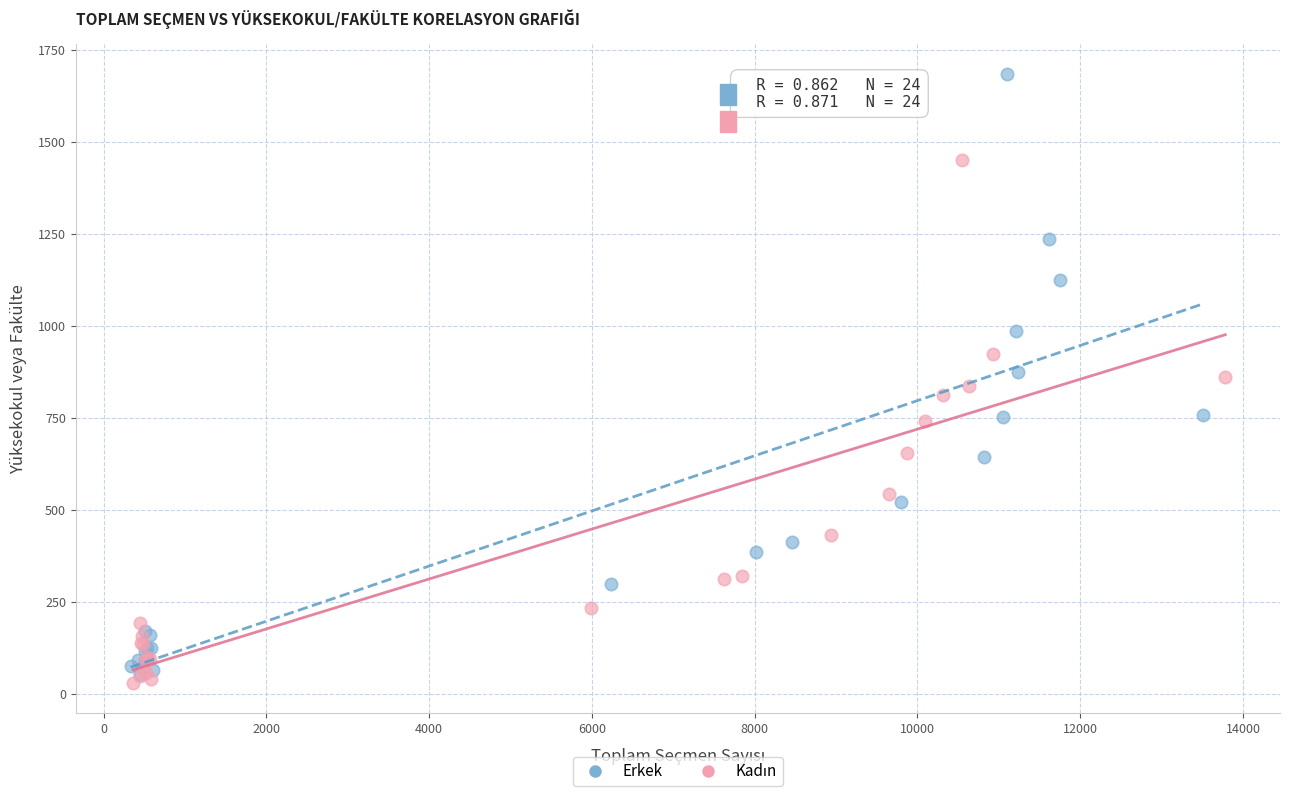

Which series contains the highest Y value?

Erkek